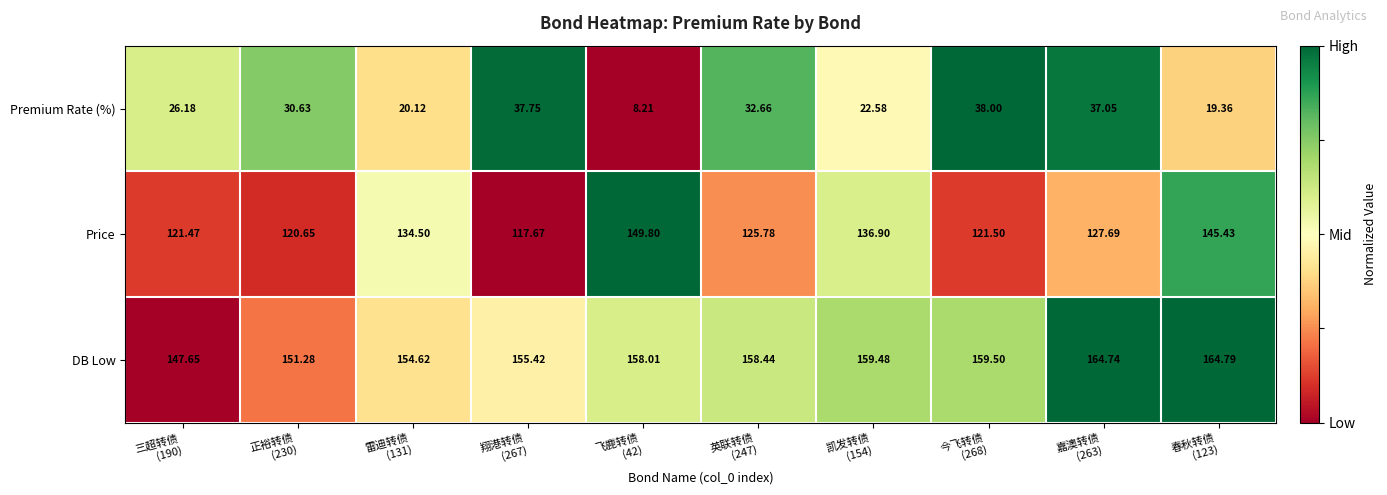

At which category does the chart reach its minimum across all series?

飞鹿转债
(42)